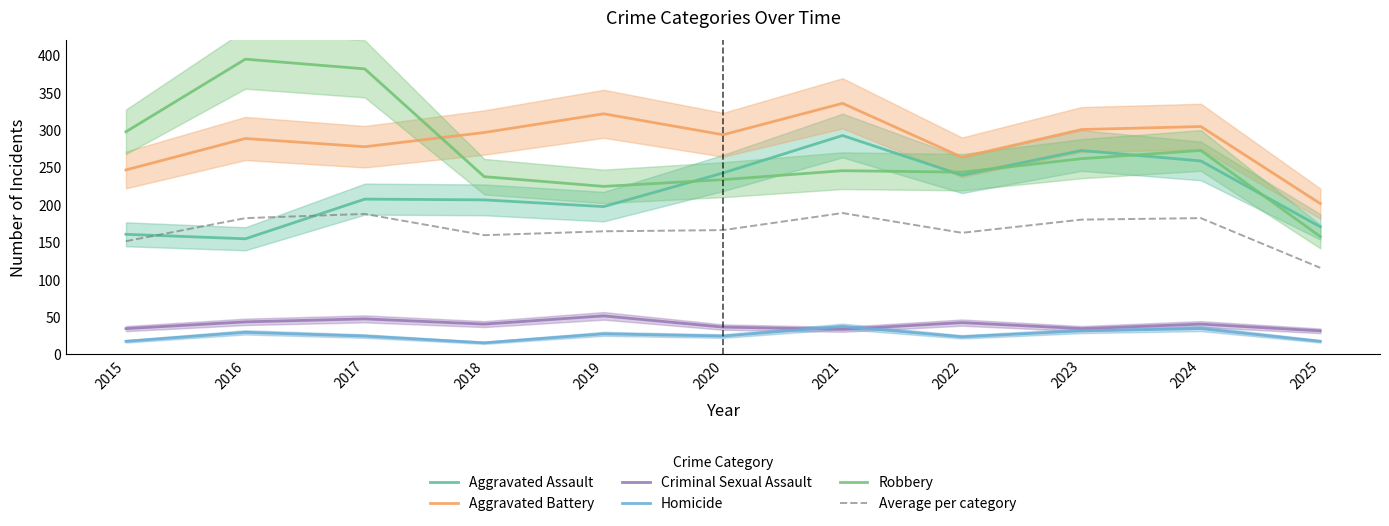

What is the value of the Robbery point at the 7th from the left?

245.0